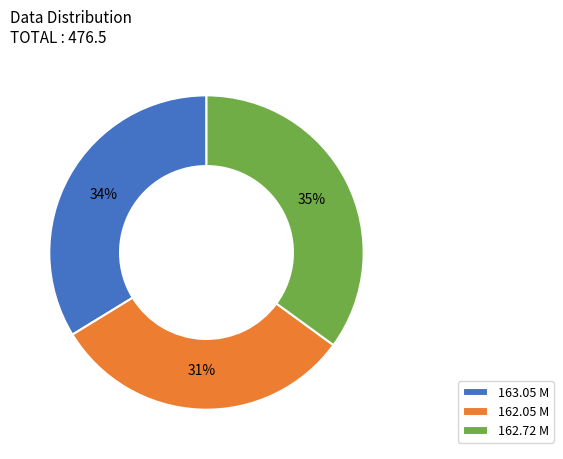

Does 163.05 M represent more than half of the total?

No